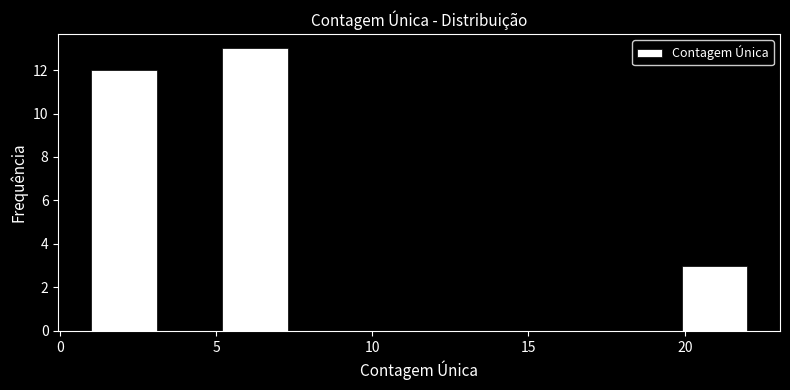

Reading left to right, list every bar in this chart as the range it spans on the x-axis followed by its height. Neither the bar edges nor the heights are printed on the chart, so give them approximately, as read against the axes.

1.0 to 3.1: 12
3.1 to 5.2: 0
5.2 to 7.3: 13
7.3 to 9.4: 0
9.4 to 11.5: 0
11.5 to 13.6: 0
13.6 to 15.7: 0
15.7 to 17.8: 0
17.8 to 19.9: 0
19.9 to 22.0: 3